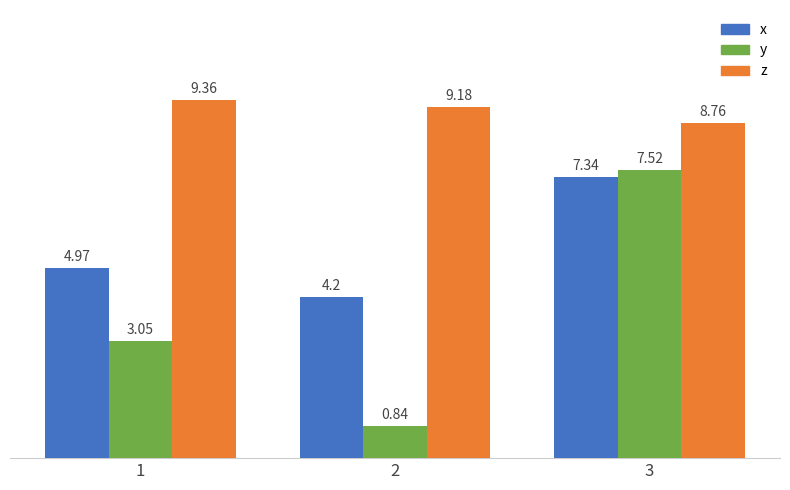

Which series has the widest spread of values?

y